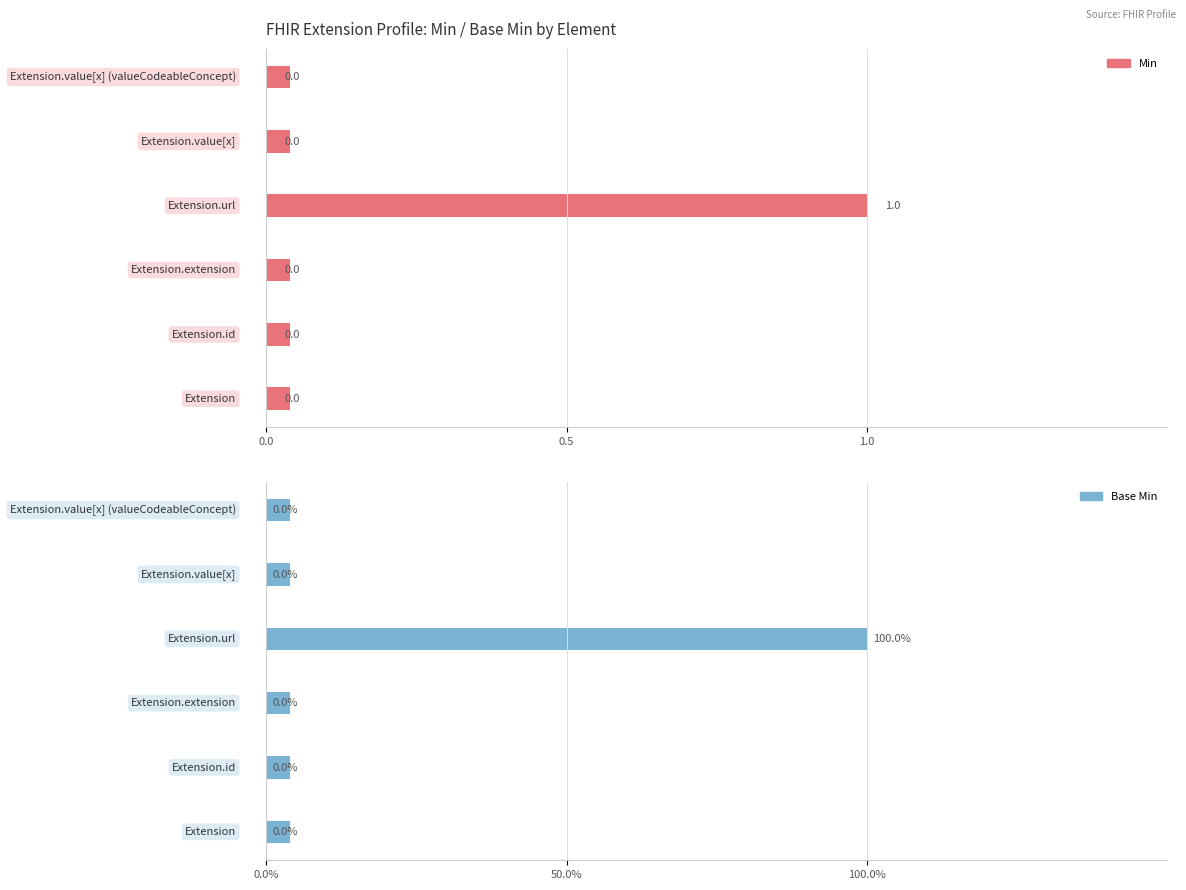

What is the maximum value for Base Min?

1